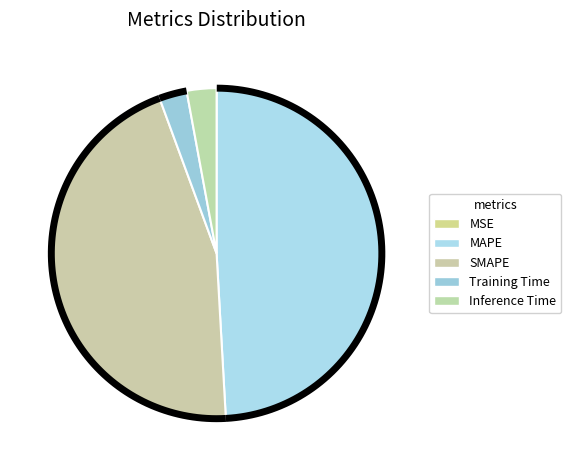

What is the change in value from MSE to MAPE?

+16.8